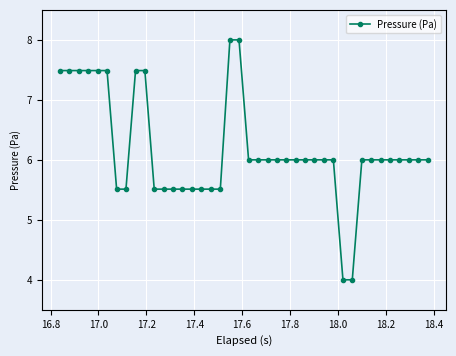

What is the value of the 25th point from the left?

6.0